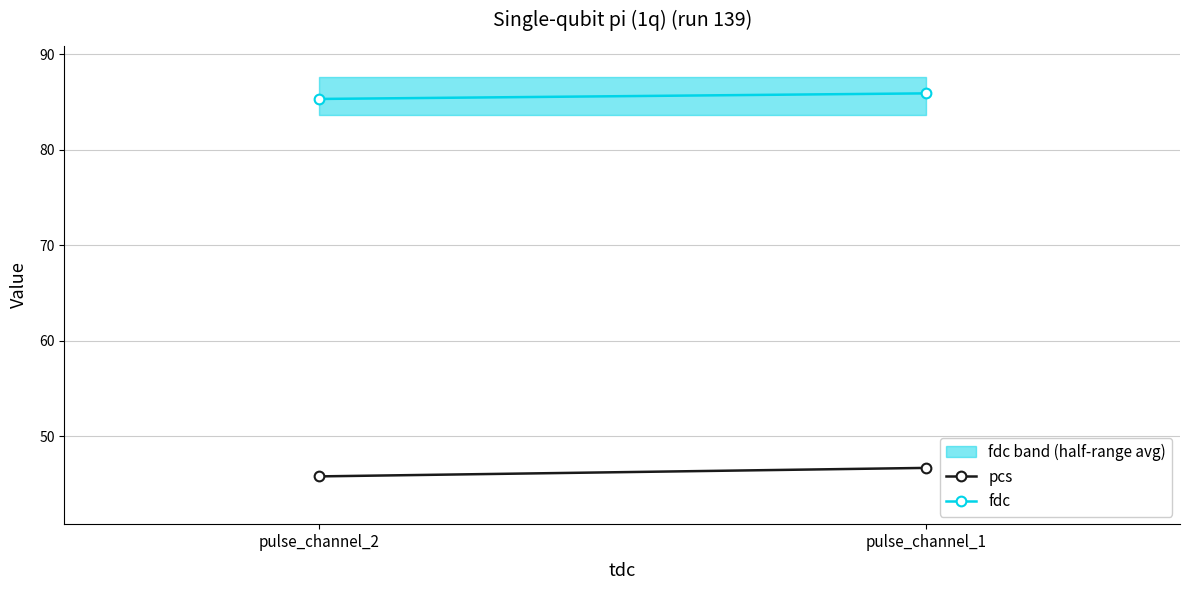

At which category is the sum across all series the highest?

pulse_channel_1